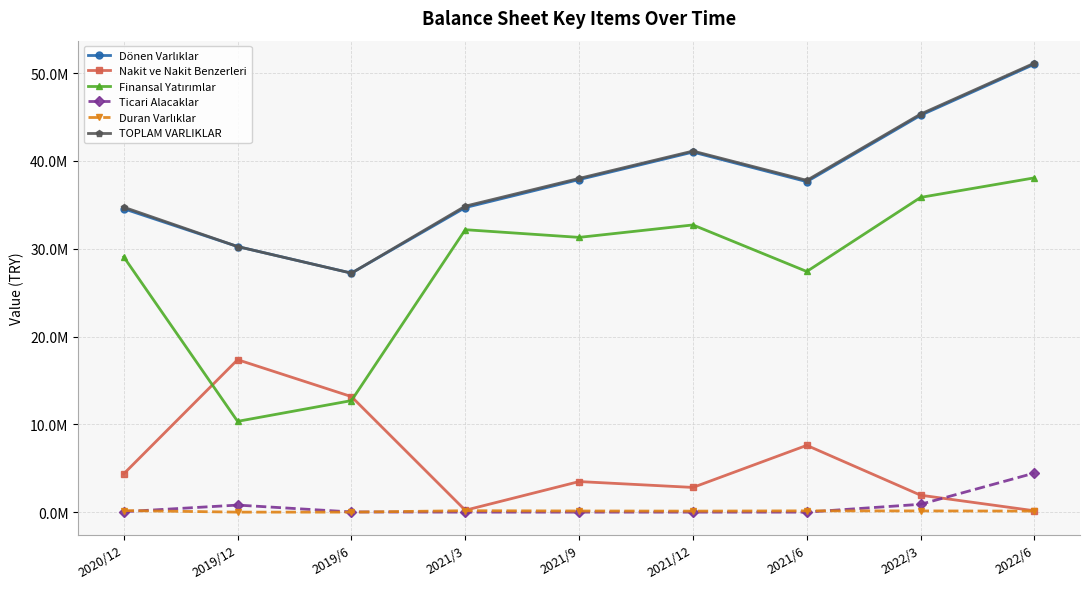

The value of Finansal Yatırımlar at 2022/3 is 62776611. True or false?

False